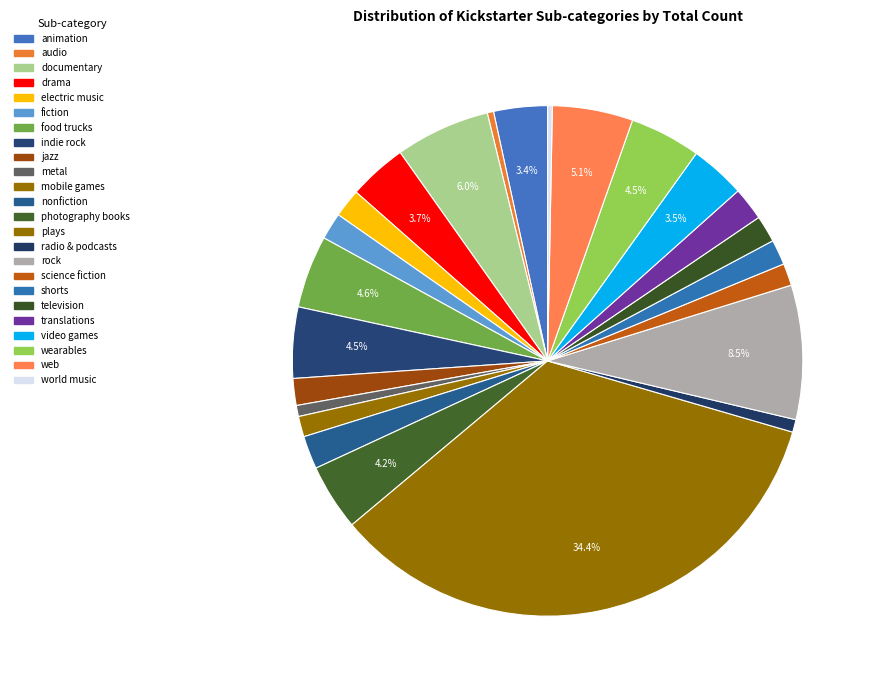

How many slices are in this pie chart?

24